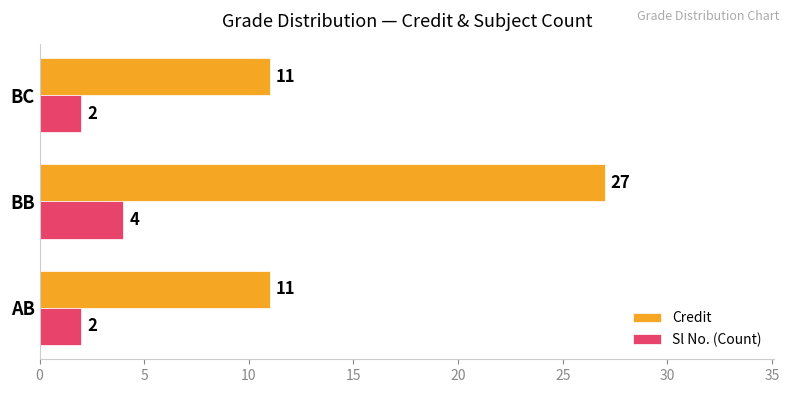

What is the maximum value for Sl No. (Count)?

4